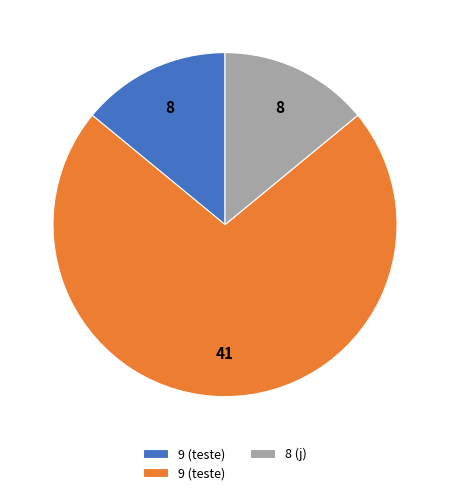

Is there a majority slice in this chart?

Yes